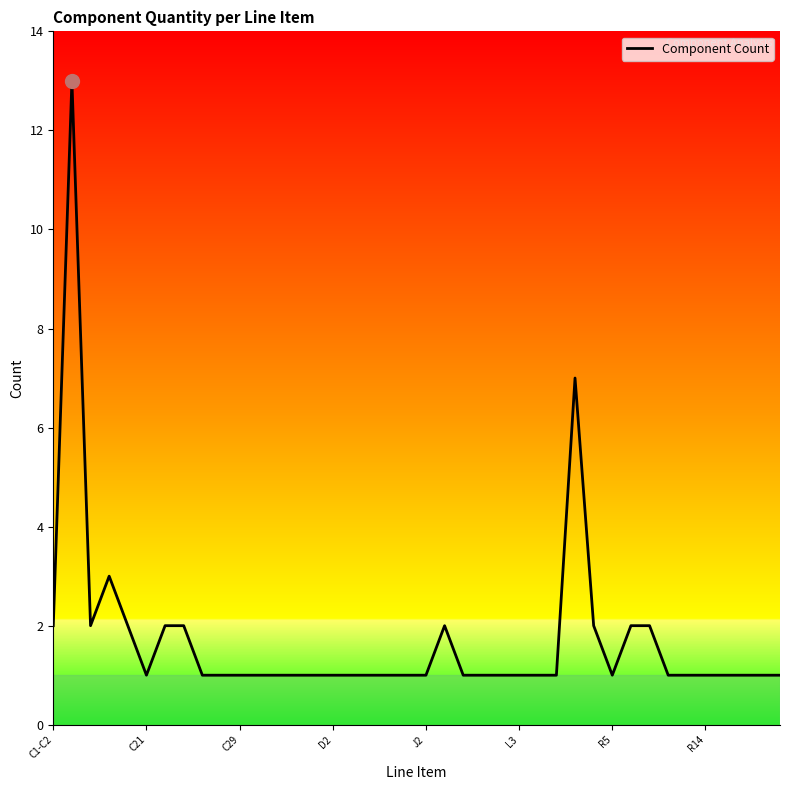

What is the greatest value displayed?

13